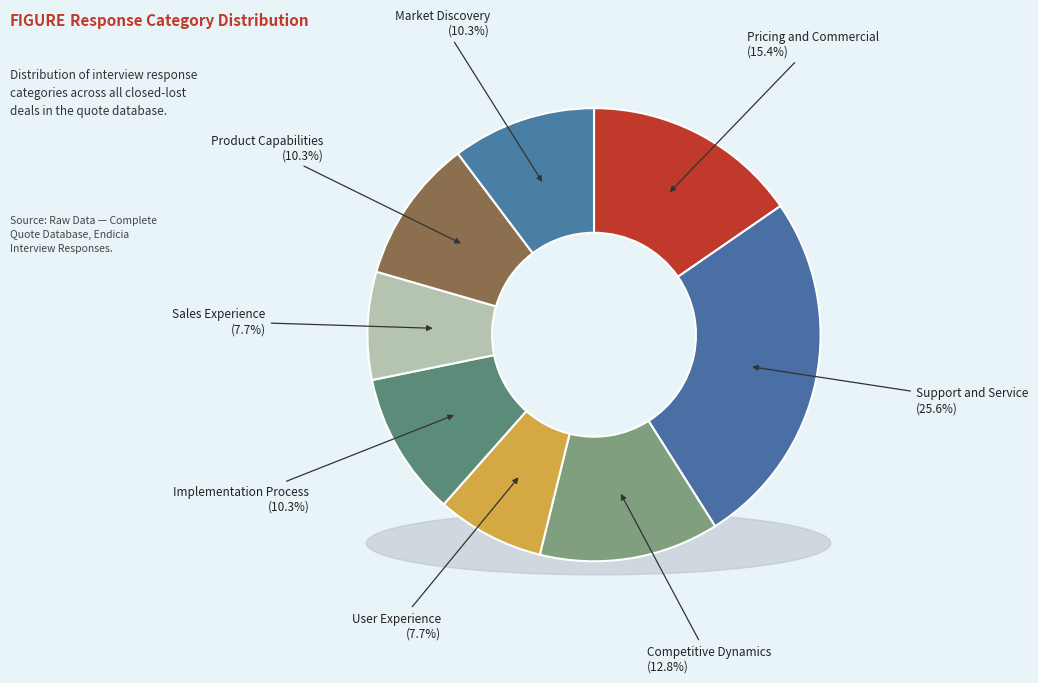

To the nearest percent, what is the difference between the largest and smallest slice percentages?

18%